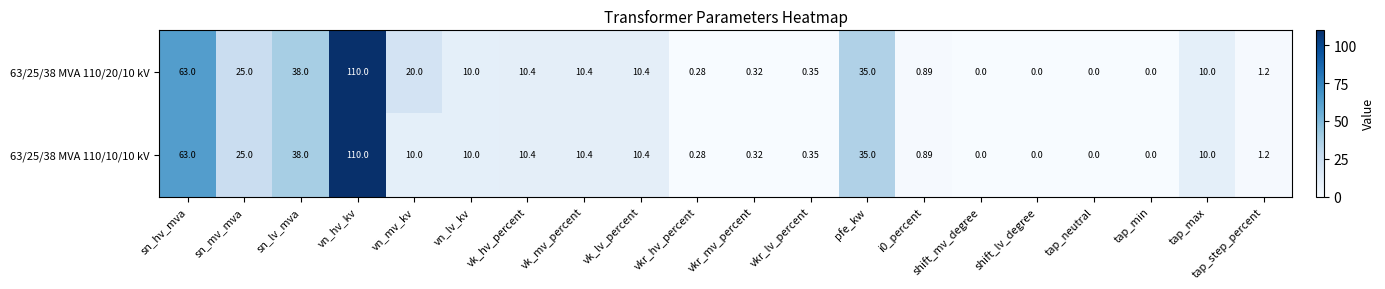

Where does the 63/25/38 MVA 110/20/10 kV series first go above 10?

sn_hv_mva